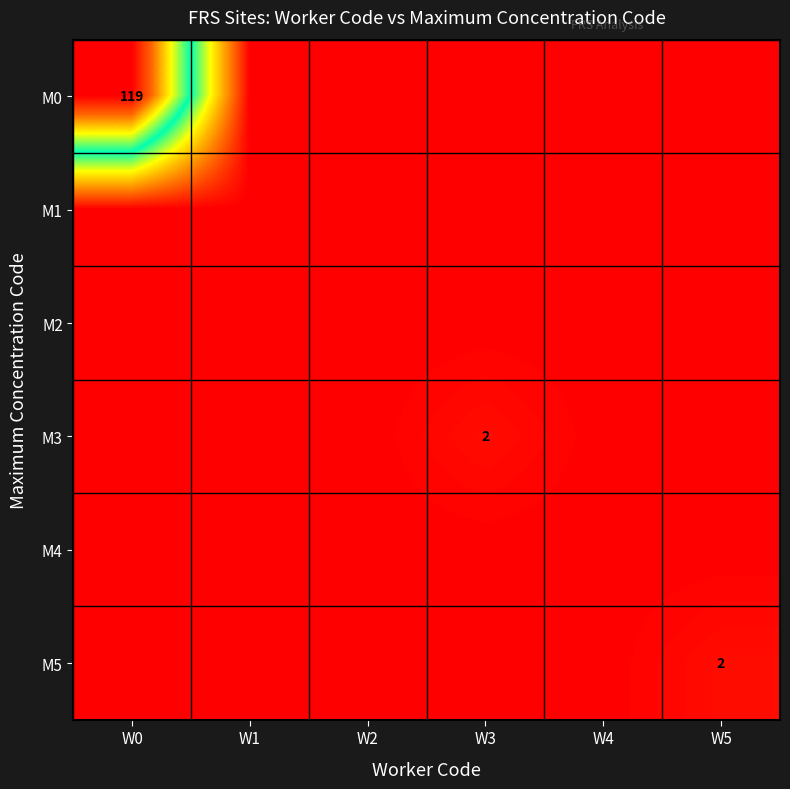

True or false: M3 has a value of 1 at W0.

False